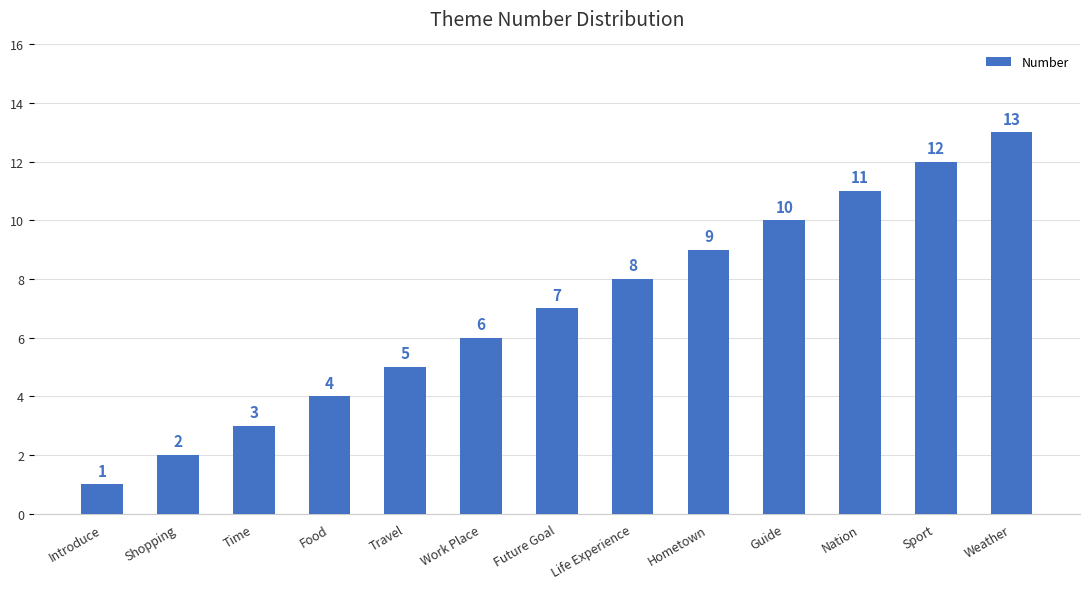

List the labels in order of value, largest first.

Weather, Sport, Nation, Guide, Hometown, Life Experience, Future Goal, Work Place, Travel, Food, Time, Shopping, Introduce